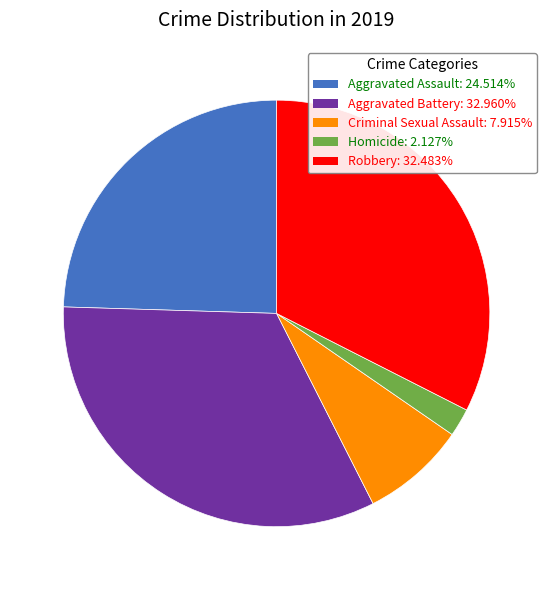

Is the sum of Aggravated Assault: 24.514% and Aggravated Battery: 32.960% greater than half?

Yes